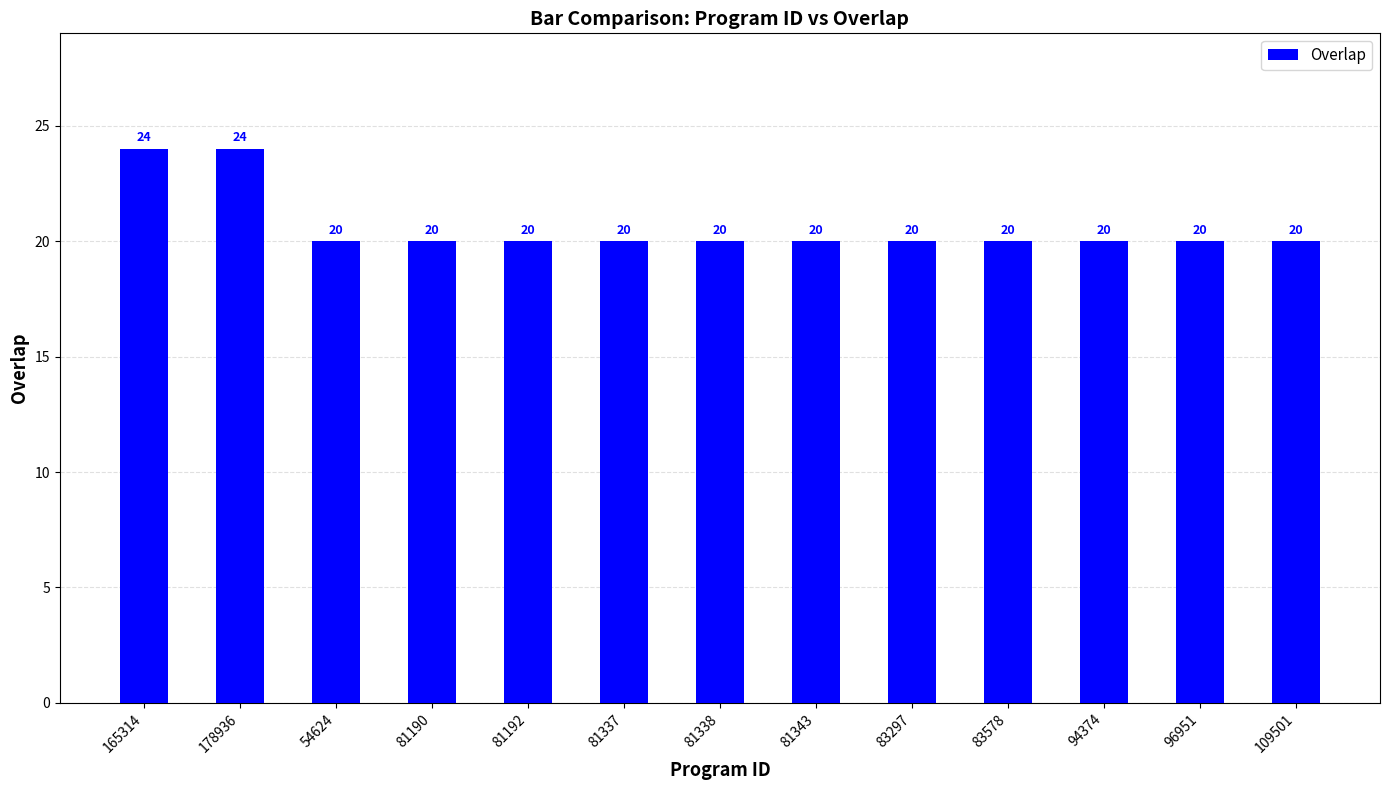

What position from the left is 81192?

5